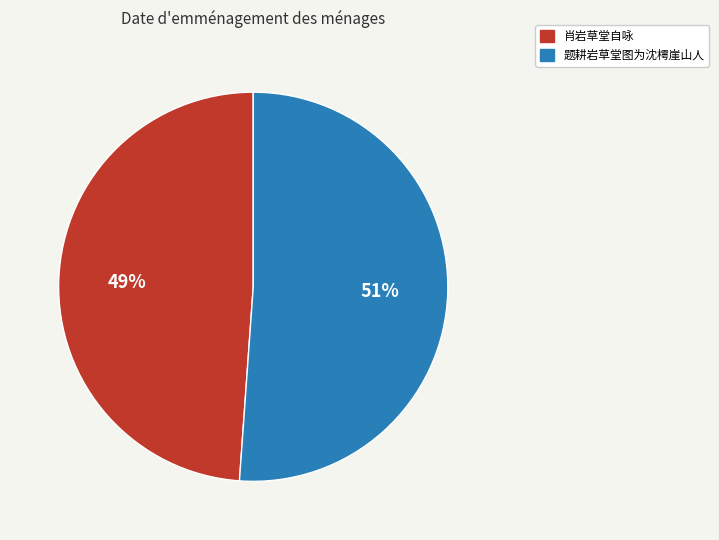

Combined, do 肖岩草堂自咏 and 题耕岩草堂图为沈樗崖山人 account for over 50%?

Yes